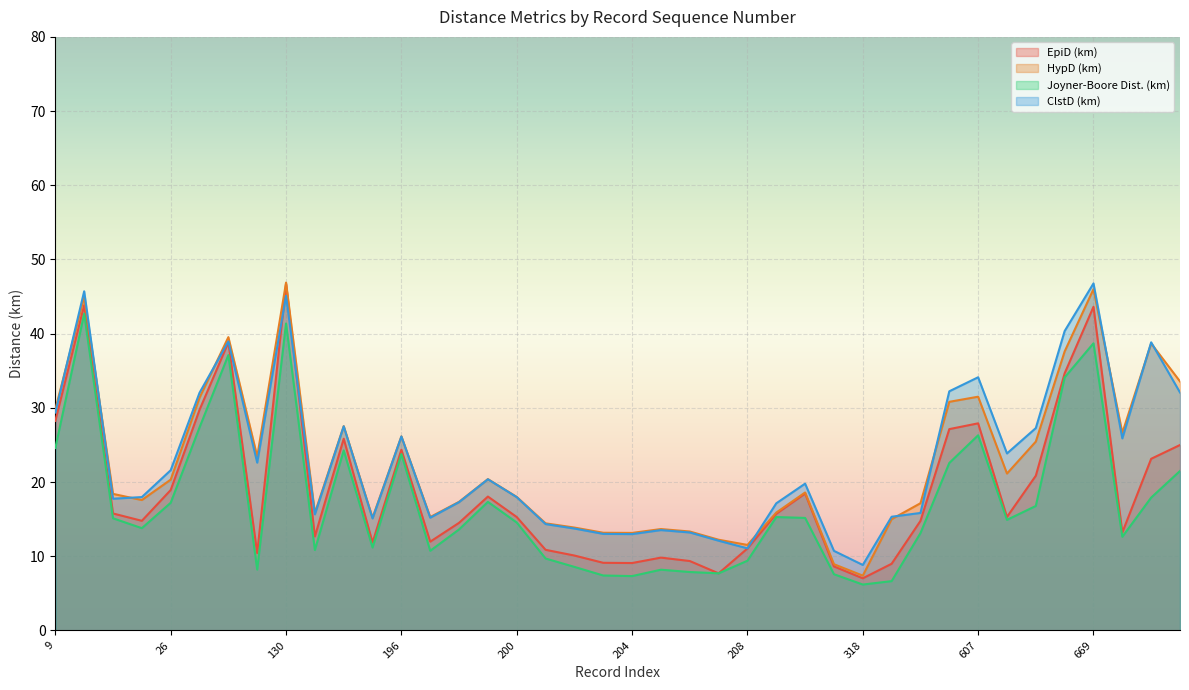

At which category does ClstD (km) reach its first local peak?

15